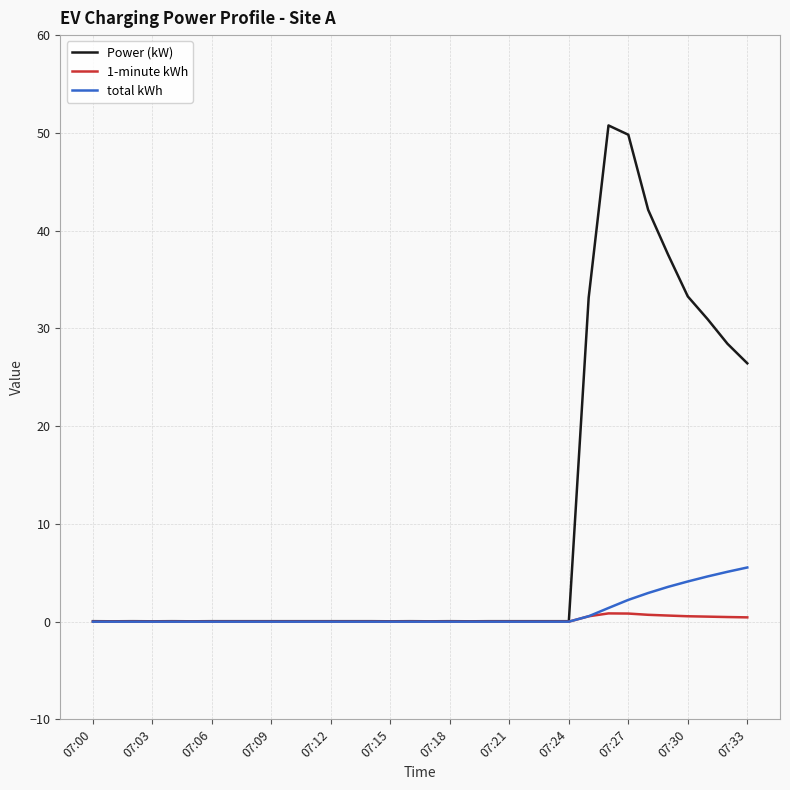

What is the maximum value shown in the chart?

50.8